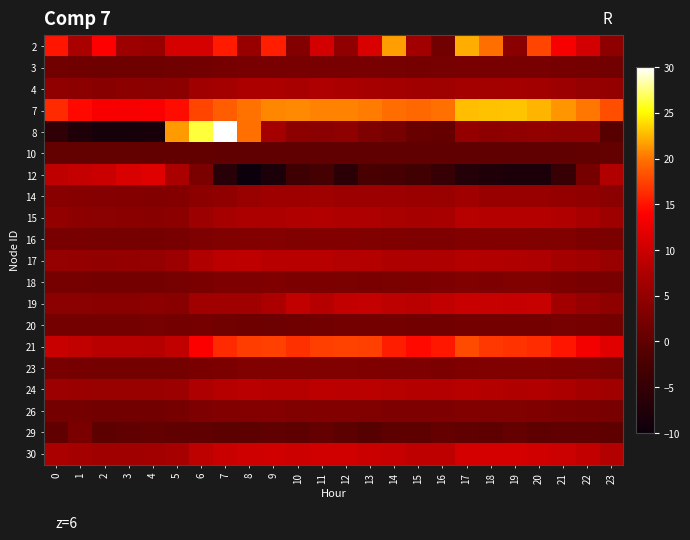

Which category has the lowest value across all series?

8